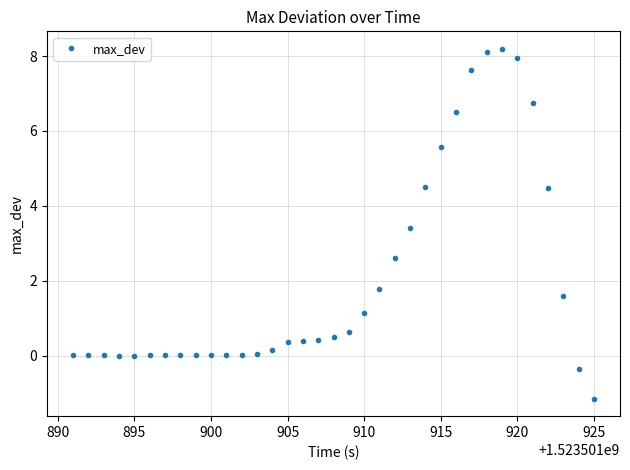

True or false: there are more than 0 points higher than both neighbors.

True